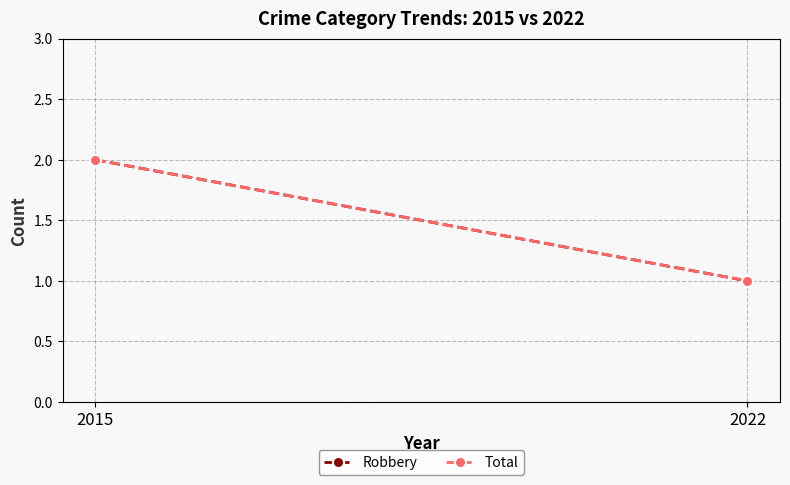

Where is Total nearest to the value 1?

2022